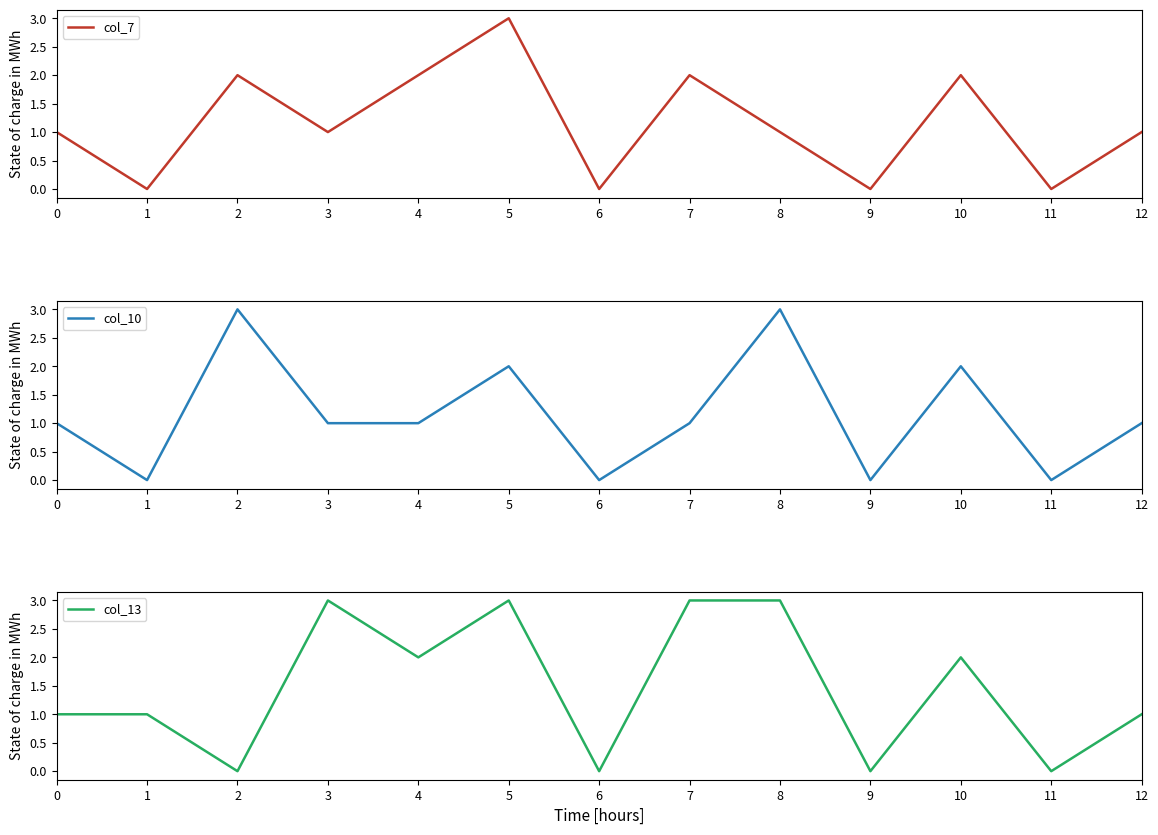

At which category does the chart reach its peak across all series?

5